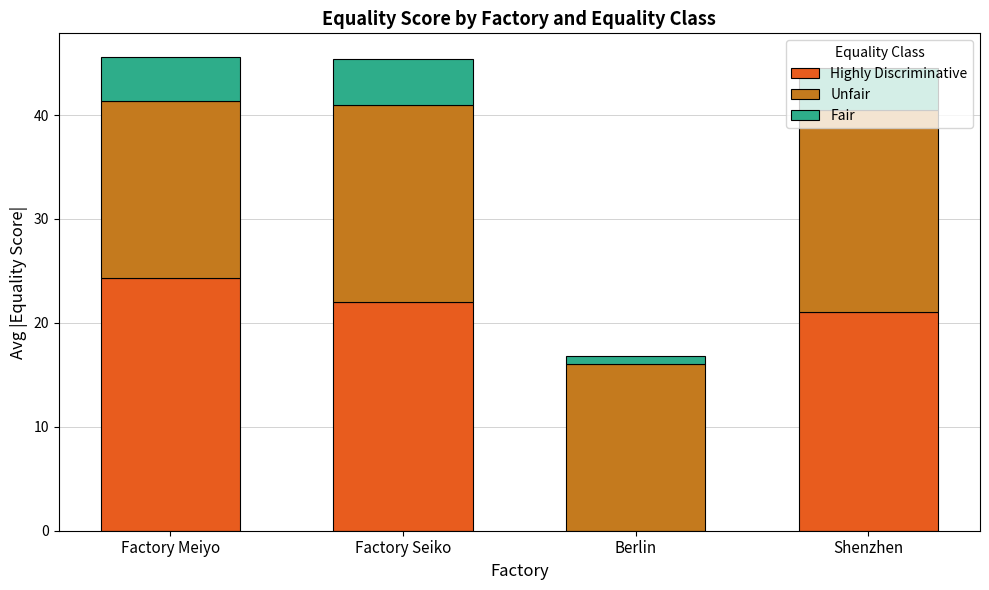

True or false: Highly Discriminative has a value of 24.3 at Factory Meiyo.

True